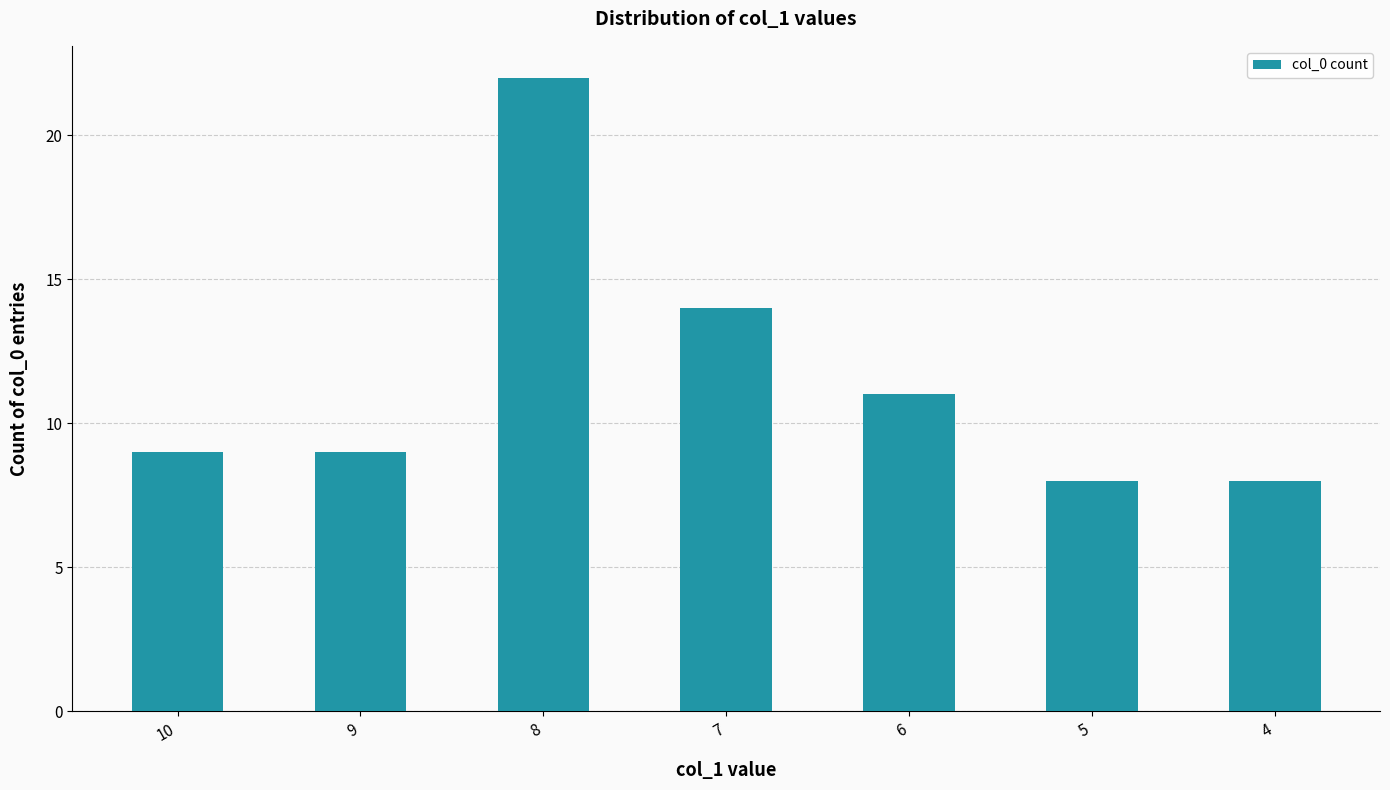

What is the sum of all values?

81